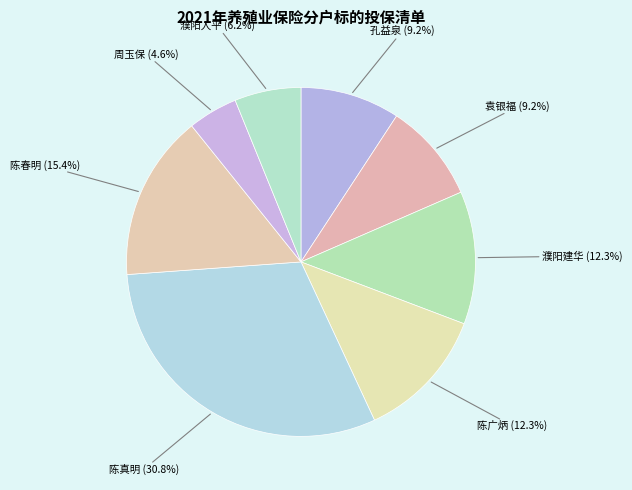

Which category has the smallest portion of the pie?

周玉保